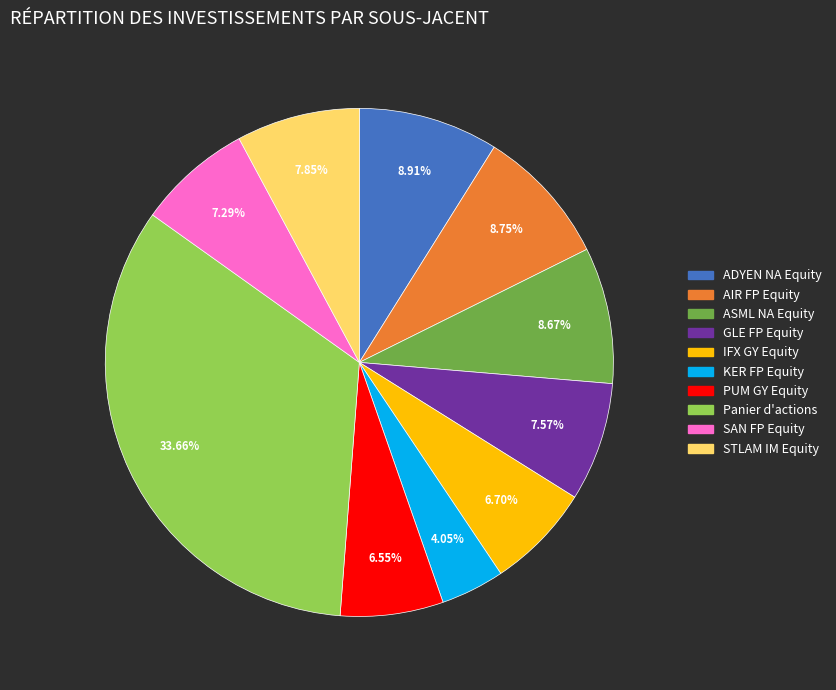

Which category has the smallest portion of the pie?

KER FP Equity